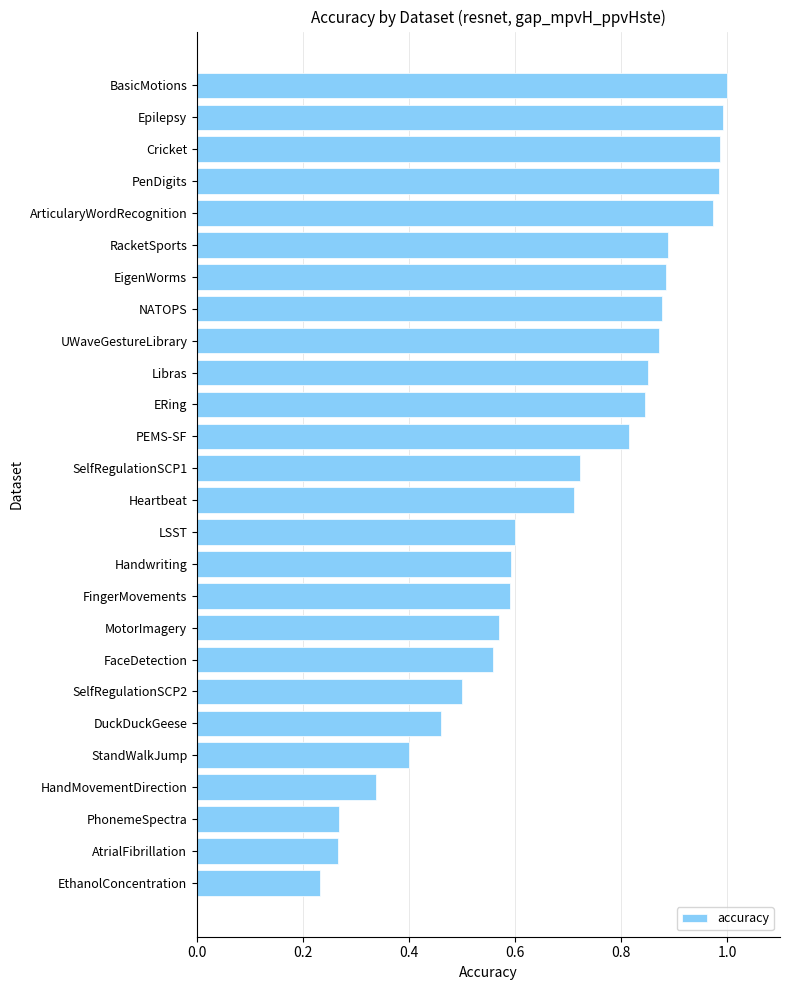

At which label is the value closest to 0?

EthanolConcentration